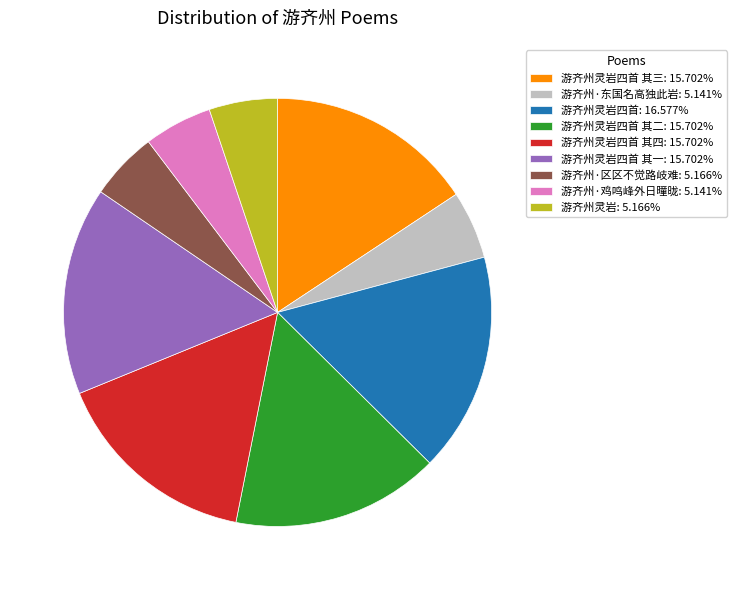

How many slices are in this pie chart?

9